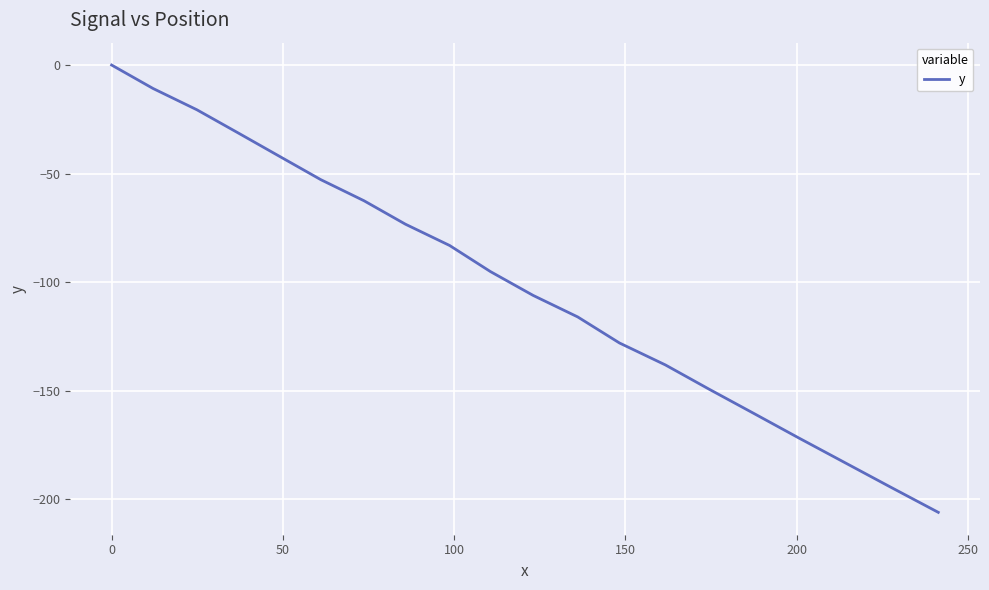

What is the difference between the maximum and minimum values?

206.0